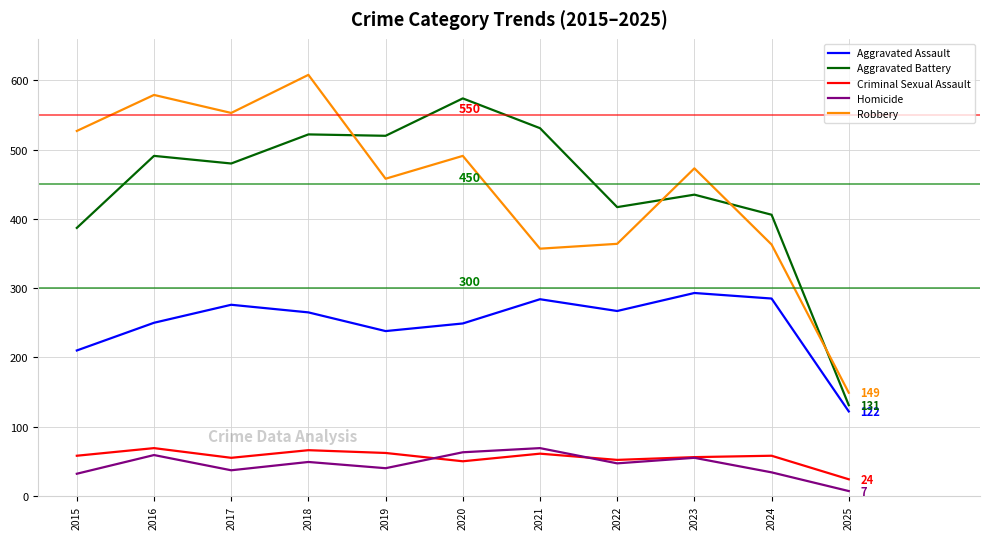

The value of Aggravated Assault at 2022 is 352. True or false?

False